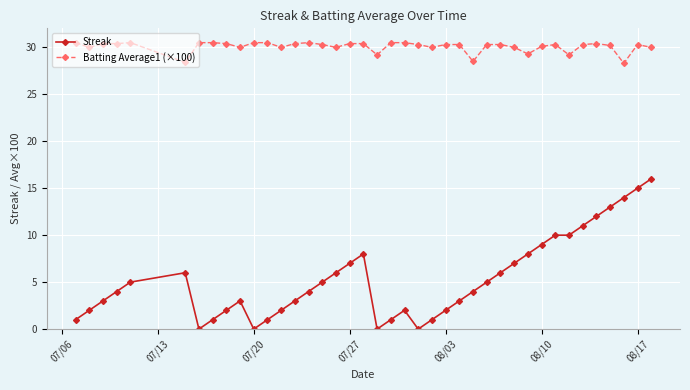

What is the lowest value of the Batting Average1 (×100) series?

28.3